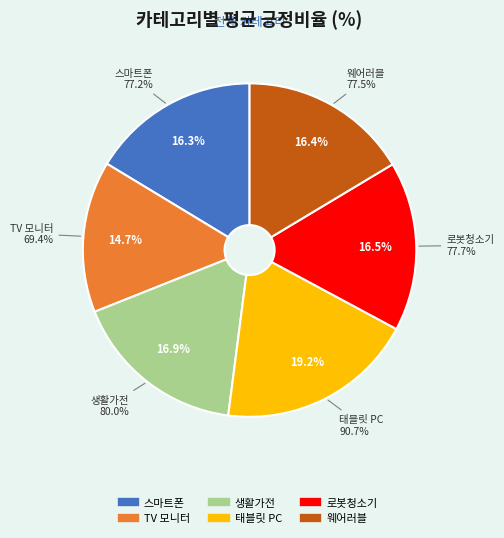

The 로봇청소기 slice represents 16% of the pie. True or false?

True